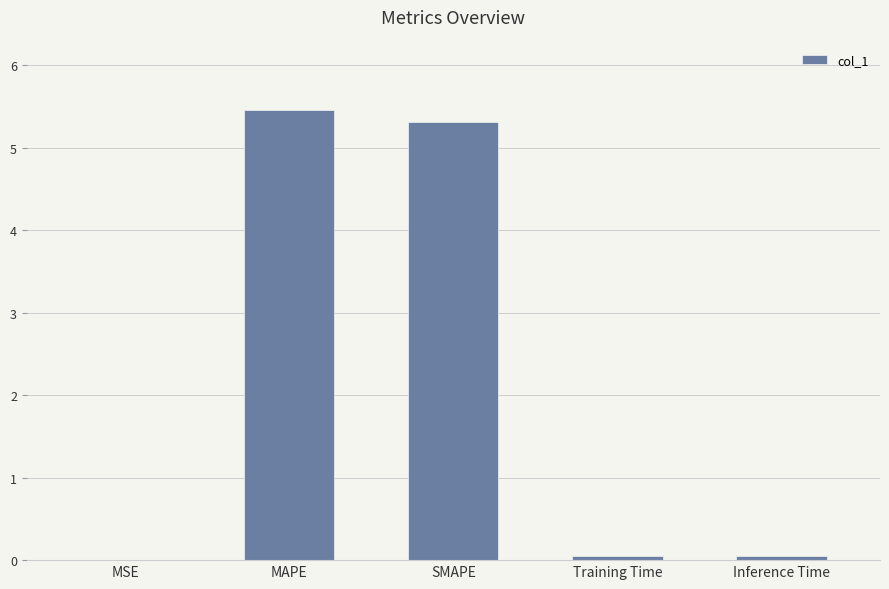

Are the bars horizontal?

No